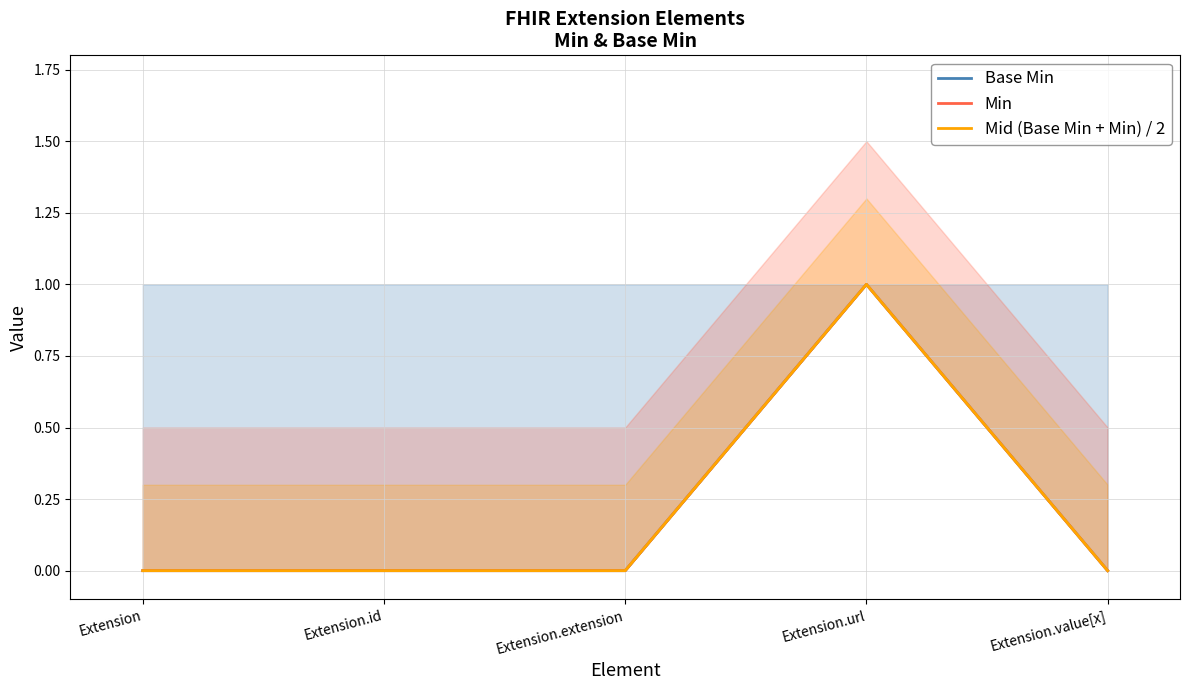

What is the sum of all Mid (Base Min + Min) / 2 values?

1